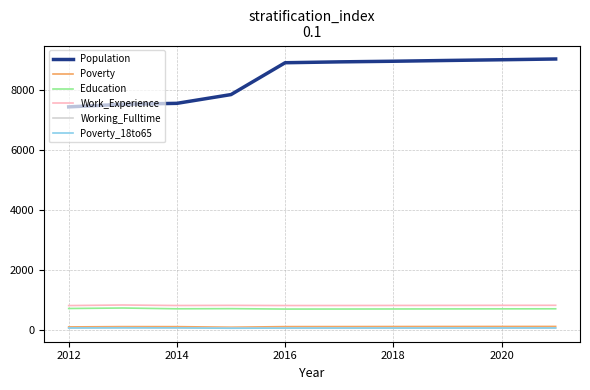

What is the greatest value displayed?

9049